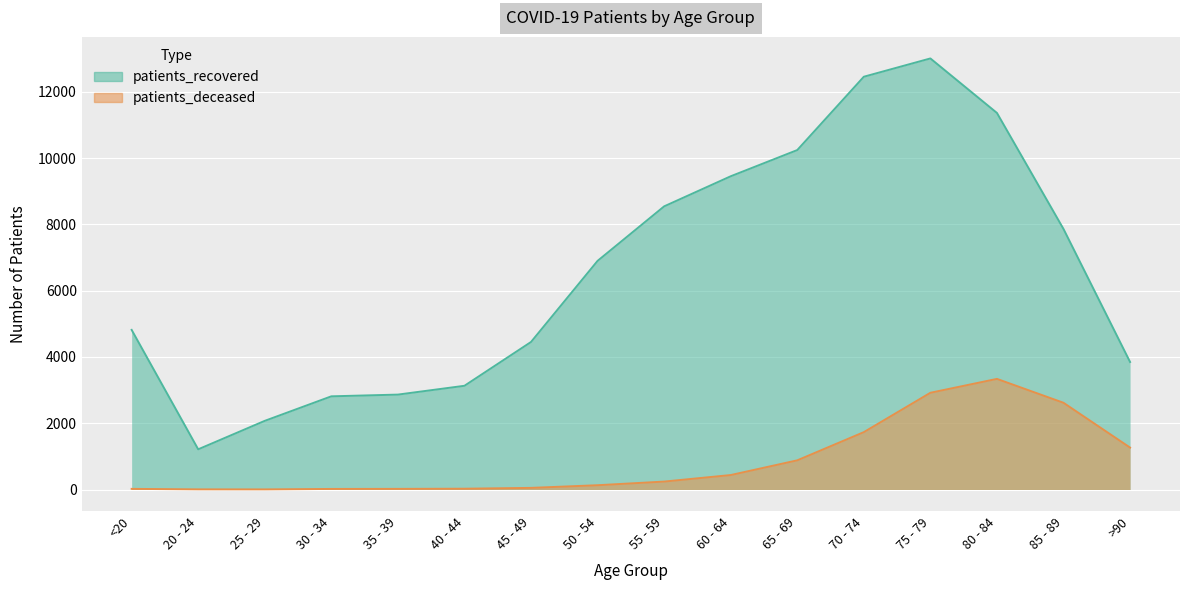

In patients_deceased, how many points are lower than both neighbors (excluding endpoints)?

1